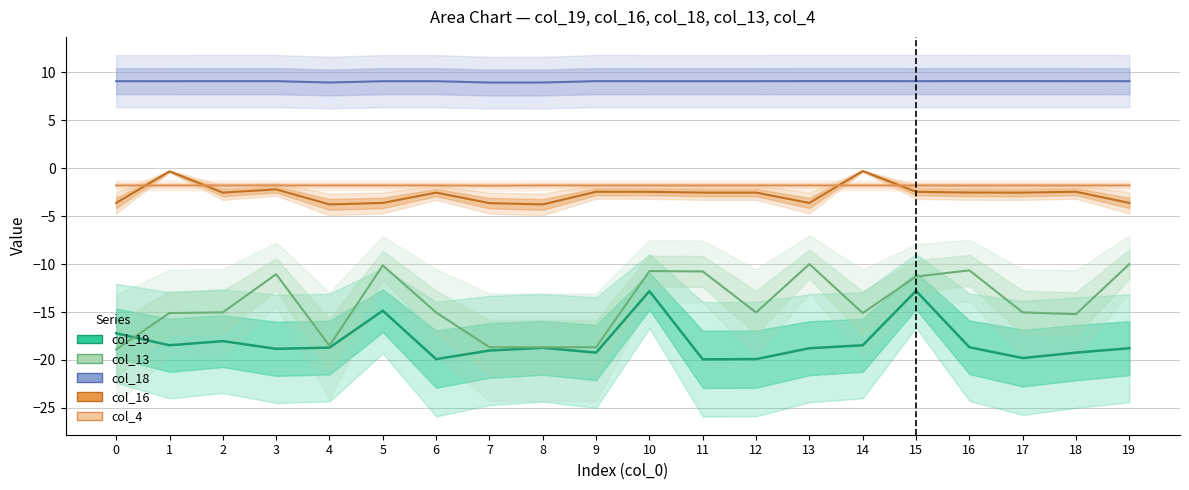

What is the average value of the col_18 series?

9.1